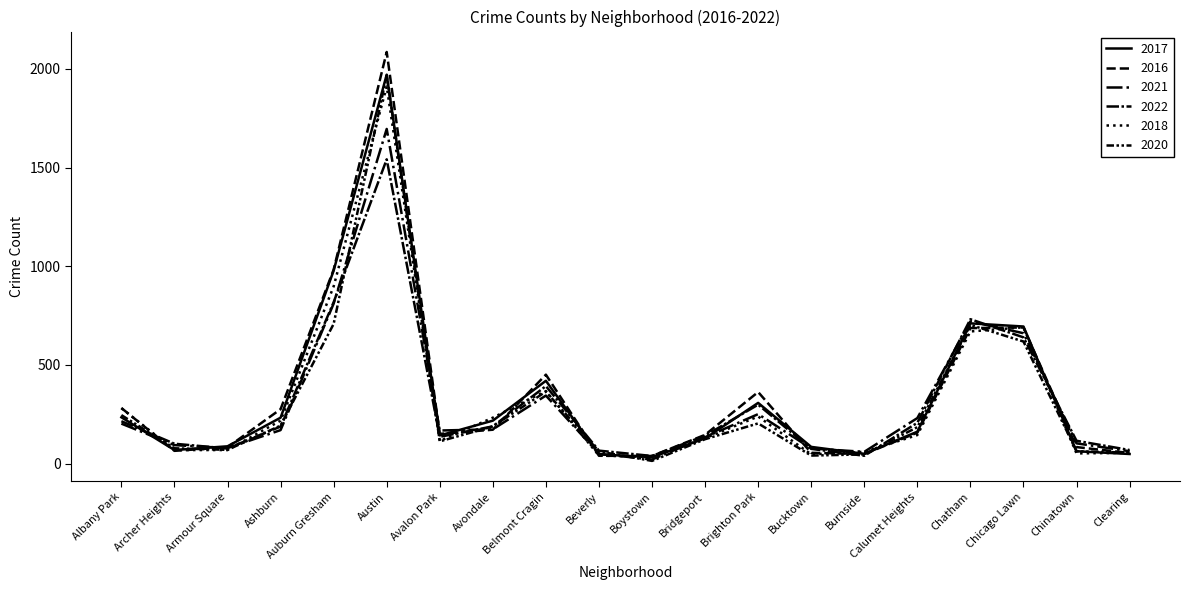

How many lines are shown in the chart?

6